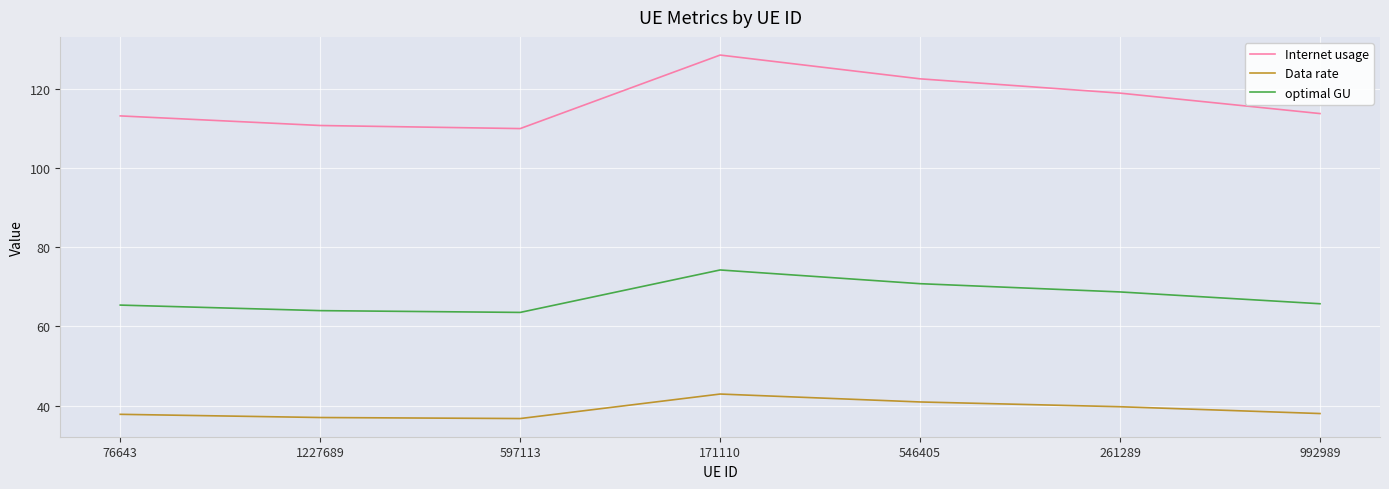

Which category has the highest value across all series?

171110